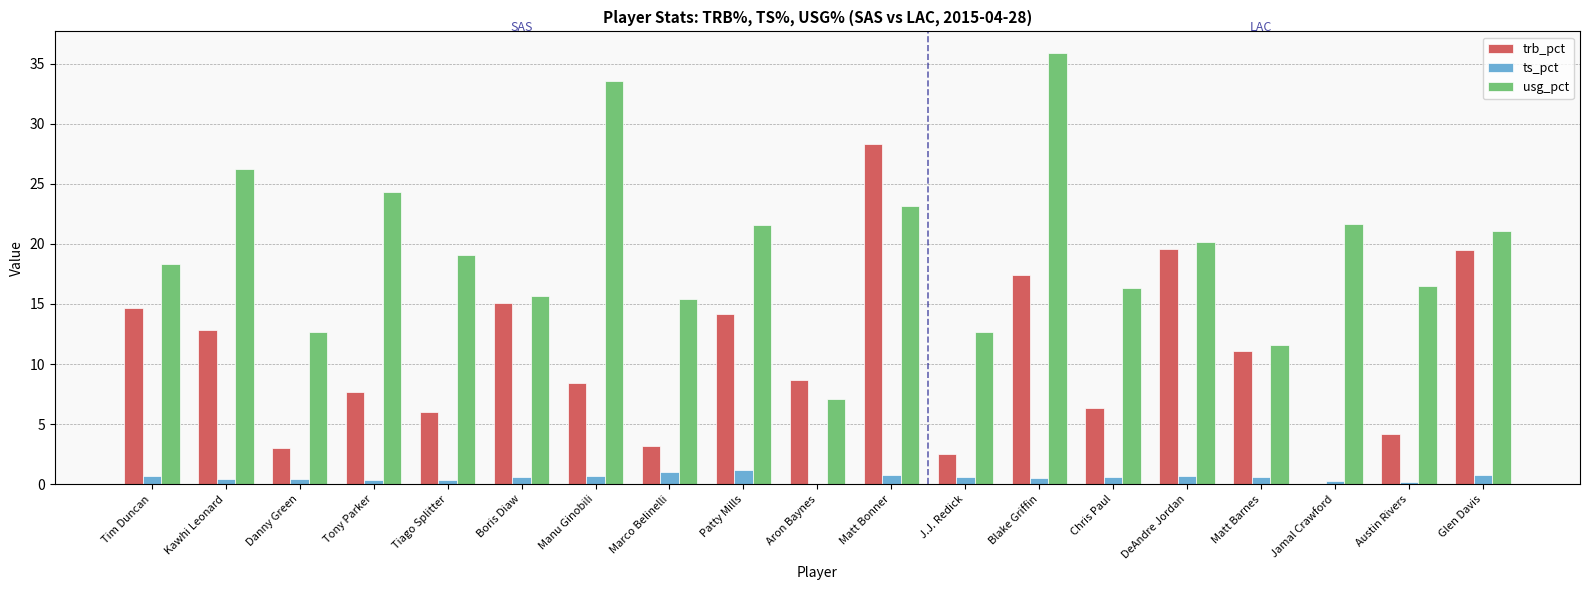

The ts_pct series shows 0.8 at Matt Bonner. True or false?

True